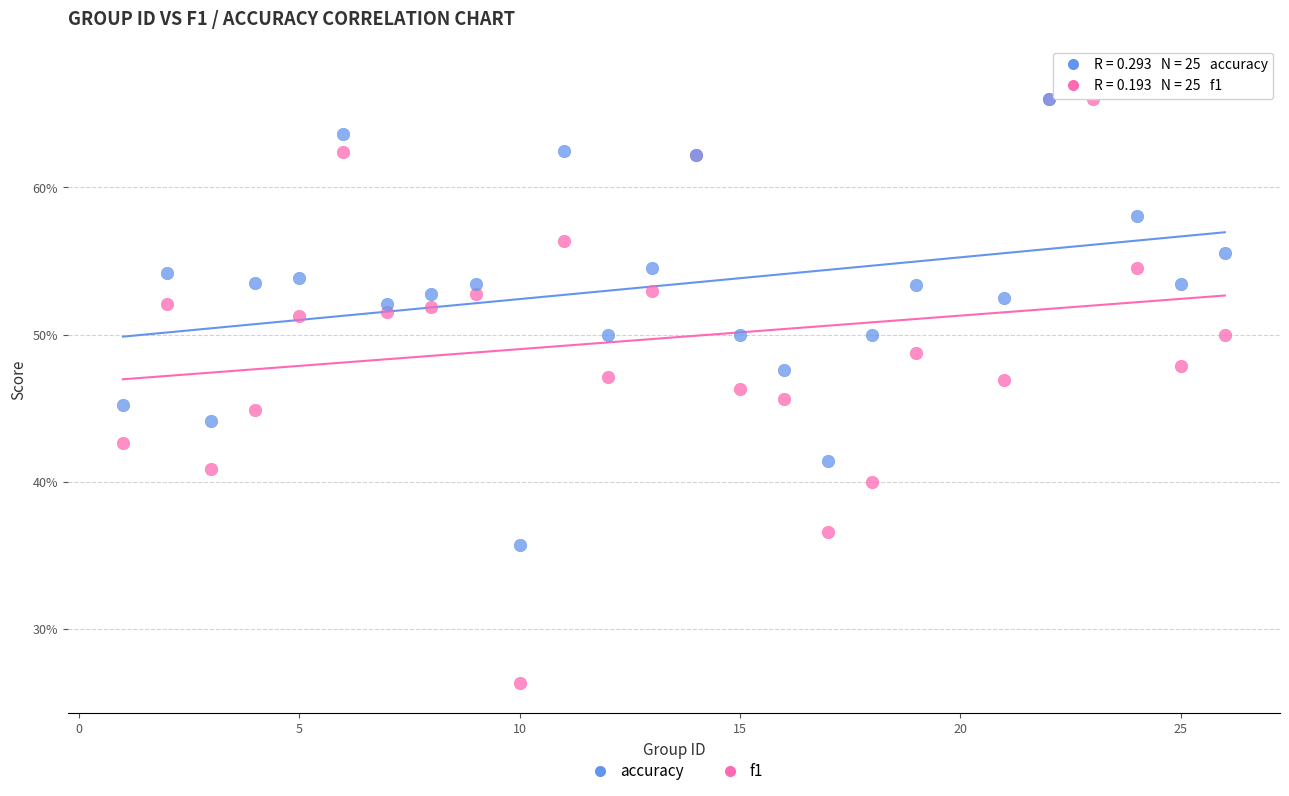

Which series reaches the minimum Y coordinate?

f1